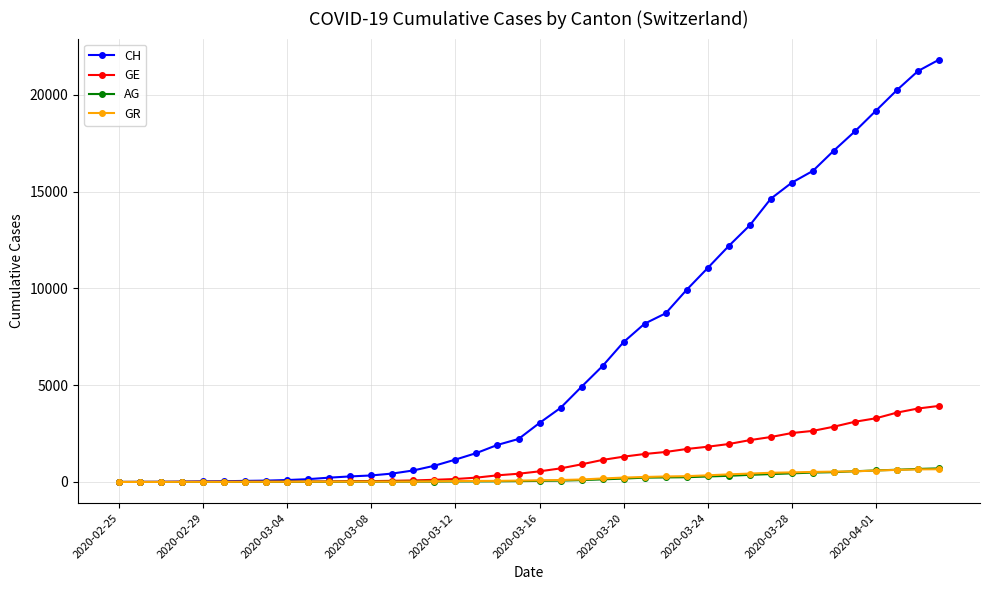

At how many categories does at least one series exceed 12891?

10